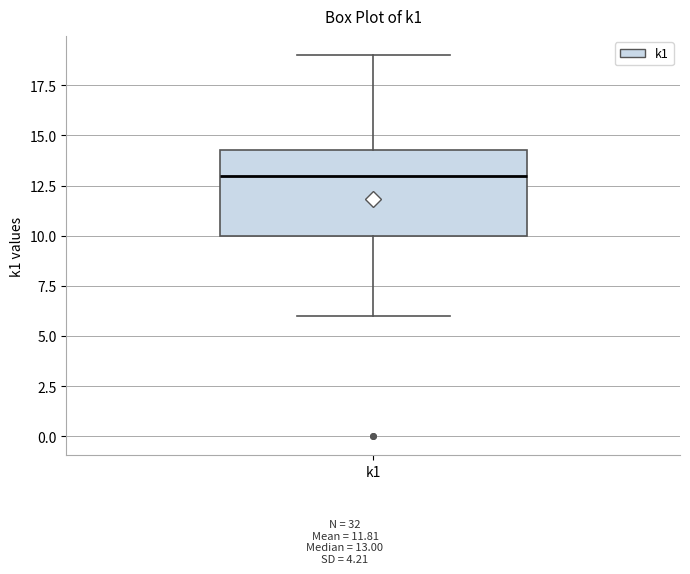

Read this box plot against the y-axis: the position of the median line, the range covered by the box, and the ends of both whiskers. The values are not printed on the chart, so give them approximately, as read against the axis.

median 13.0, box 10.0 to 14.5, whiskers 6.0 to 19.0